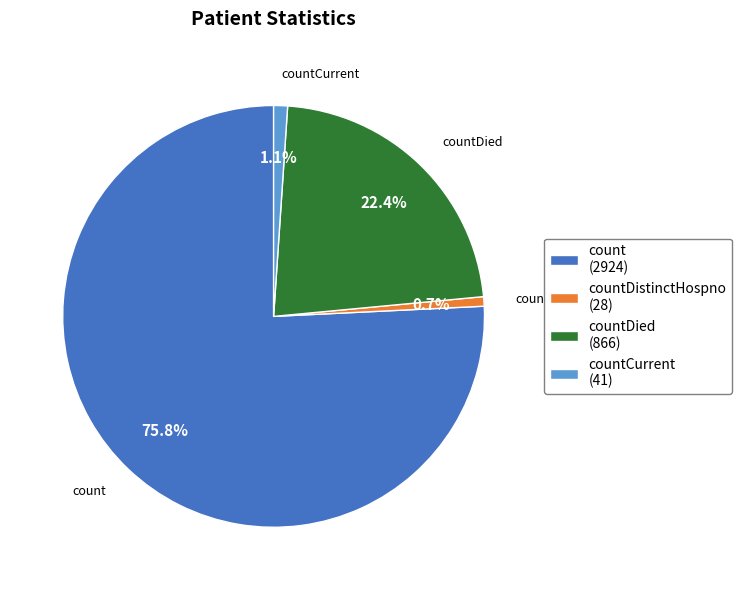

To the nearest percent, what is the difference between the largest and smallest slice percentages?

75%